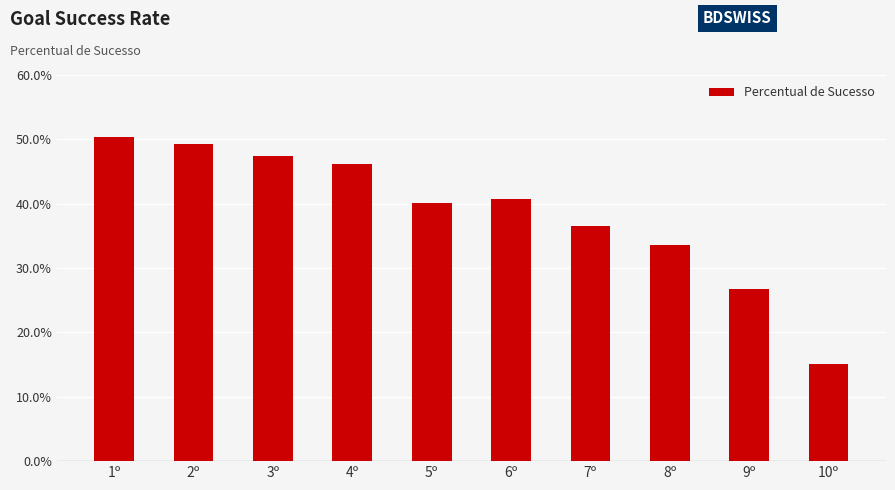

What is the sum of the values at 9º and 8º?

0.6